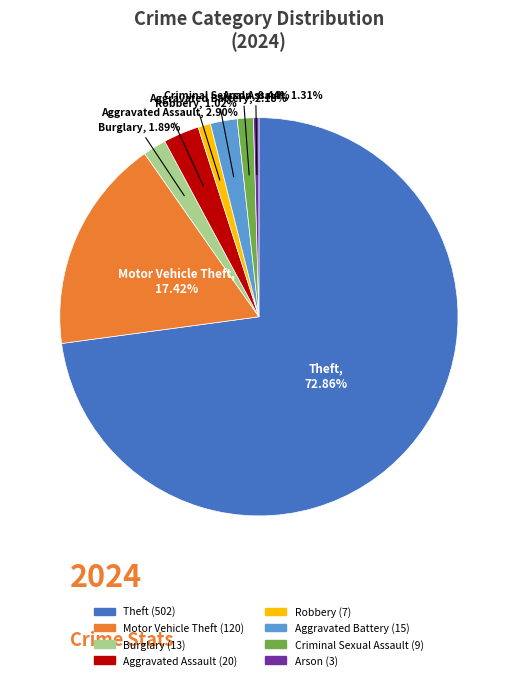

Is there any slice that represents more than half of the pie?

Yes